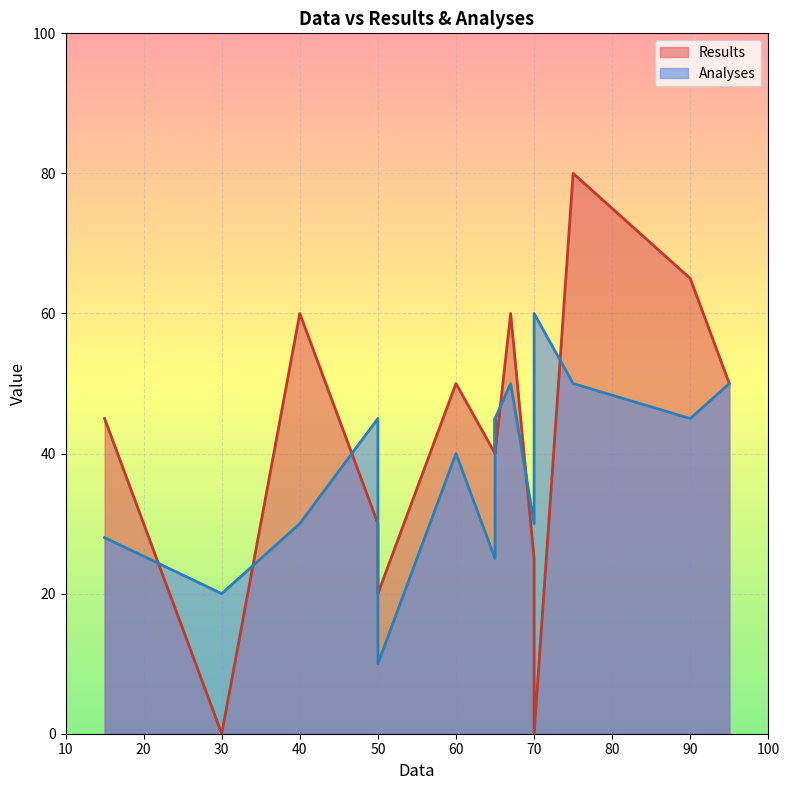

True or false: Results has a value of 73 at 15.

False